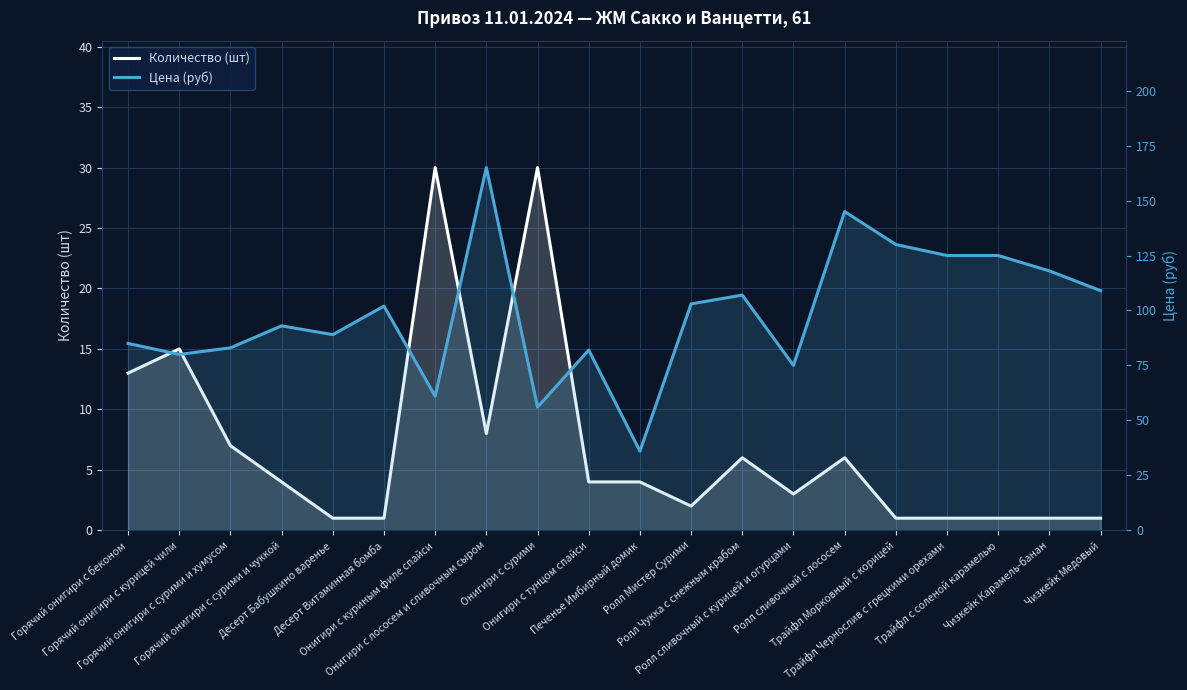

True or false: Цена (руб) and Количество (шт) intersect in this chart.

False